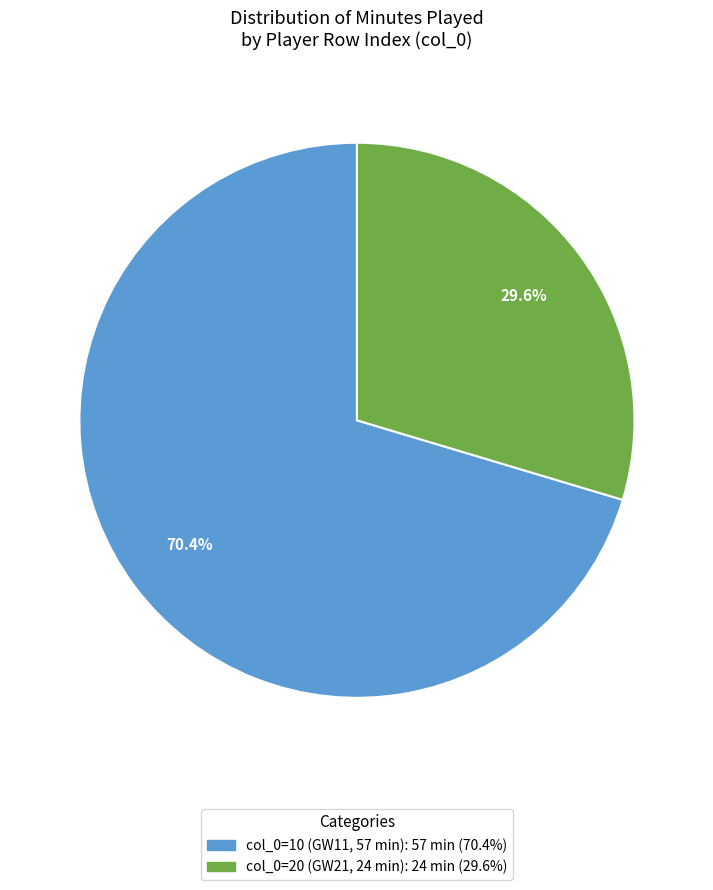

Does any single category account for the majority?

Yes